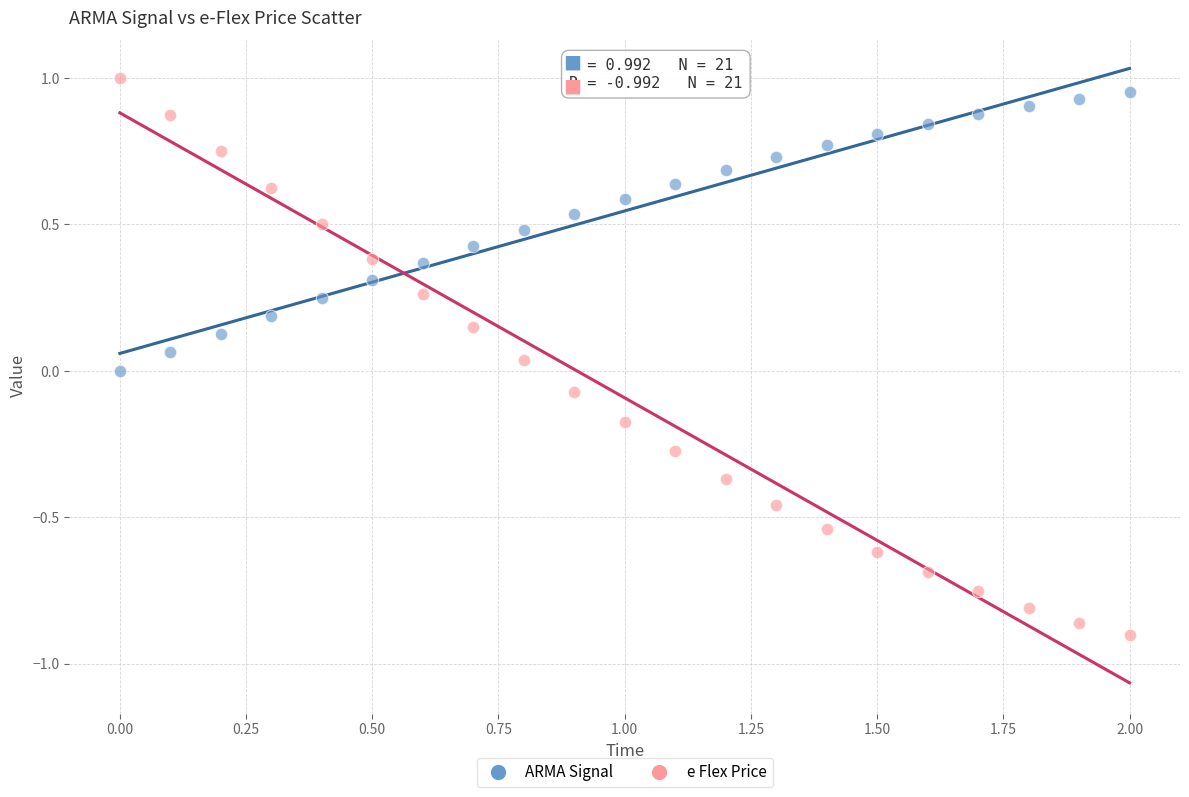

Which series contains the highest Y value?

e Flex Price